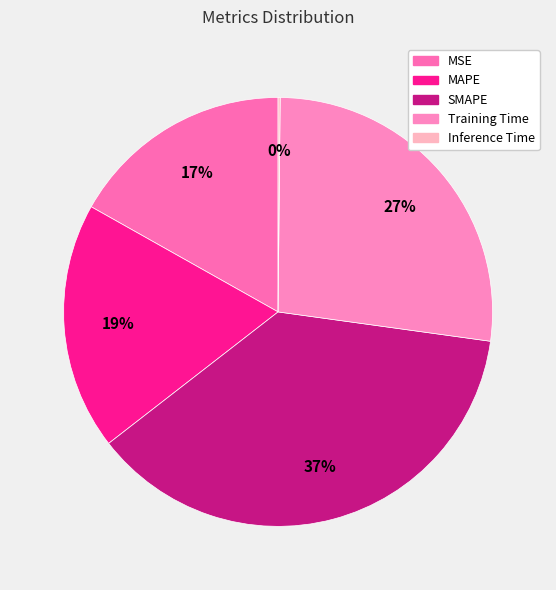

To the nearest percent, what is the difference between the largest and smallest slice percentages?

37%